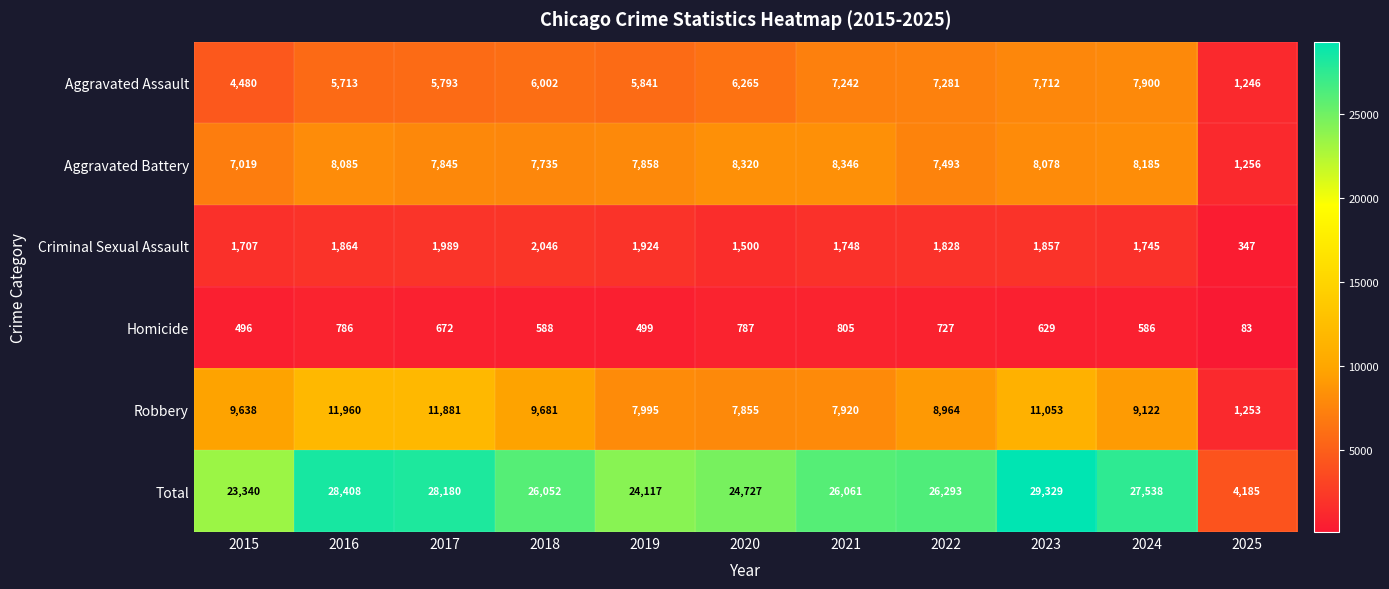

What is the sum of the Homicide values at 2022 and 2024?

1313